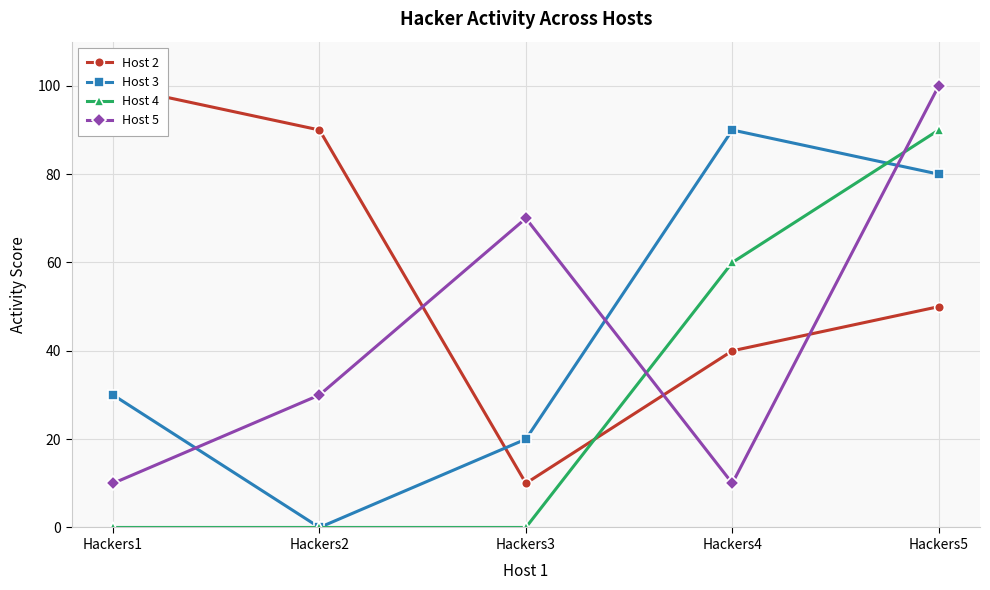

True or false: Host 2 has more than 2 points higher than both neighbors.

False